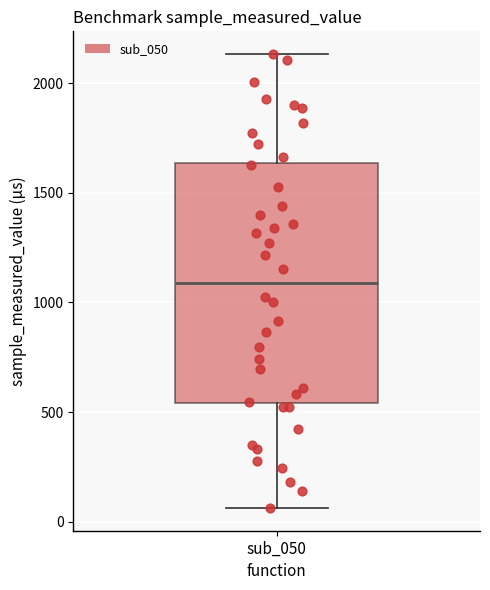

Read this box plot against the y-axis: the position of the median line, the range covered by the box, and the ends of both whiskers. The values are not printed on the chart, so give them approximately, as read against the axis.

median 1100, box 550 to 1650, whiskers 50 to 2150